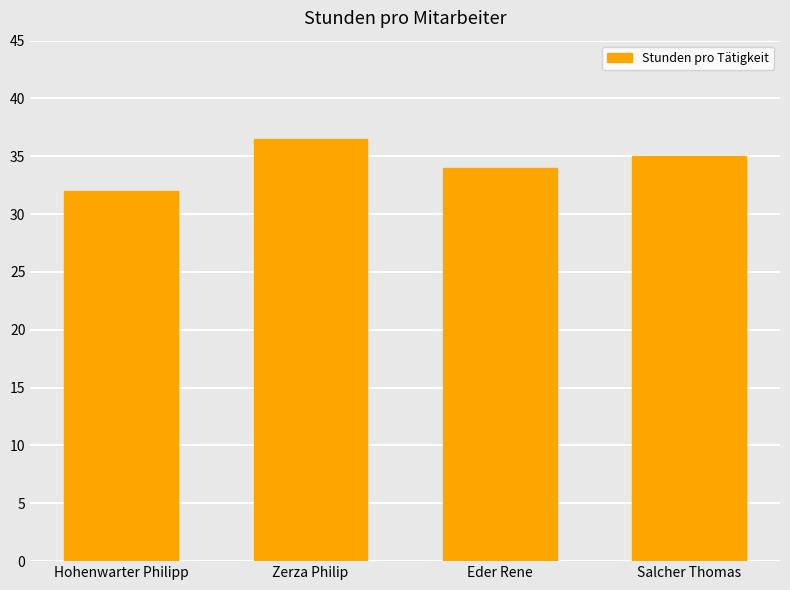

What is the ratio of the value at Salcher Thomas to the value at Eder Rene?

1.0